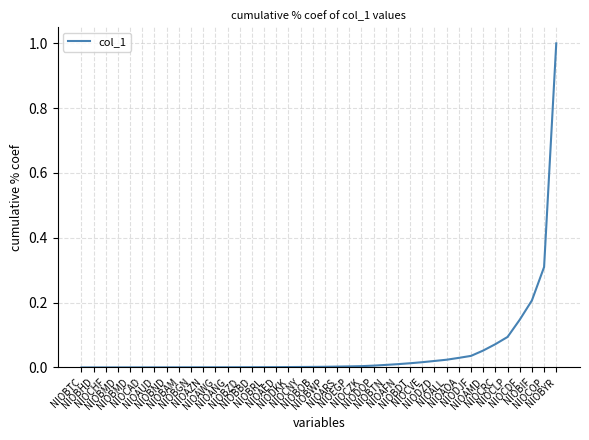

What is the label of the 33rd point from the right?

NIOBND